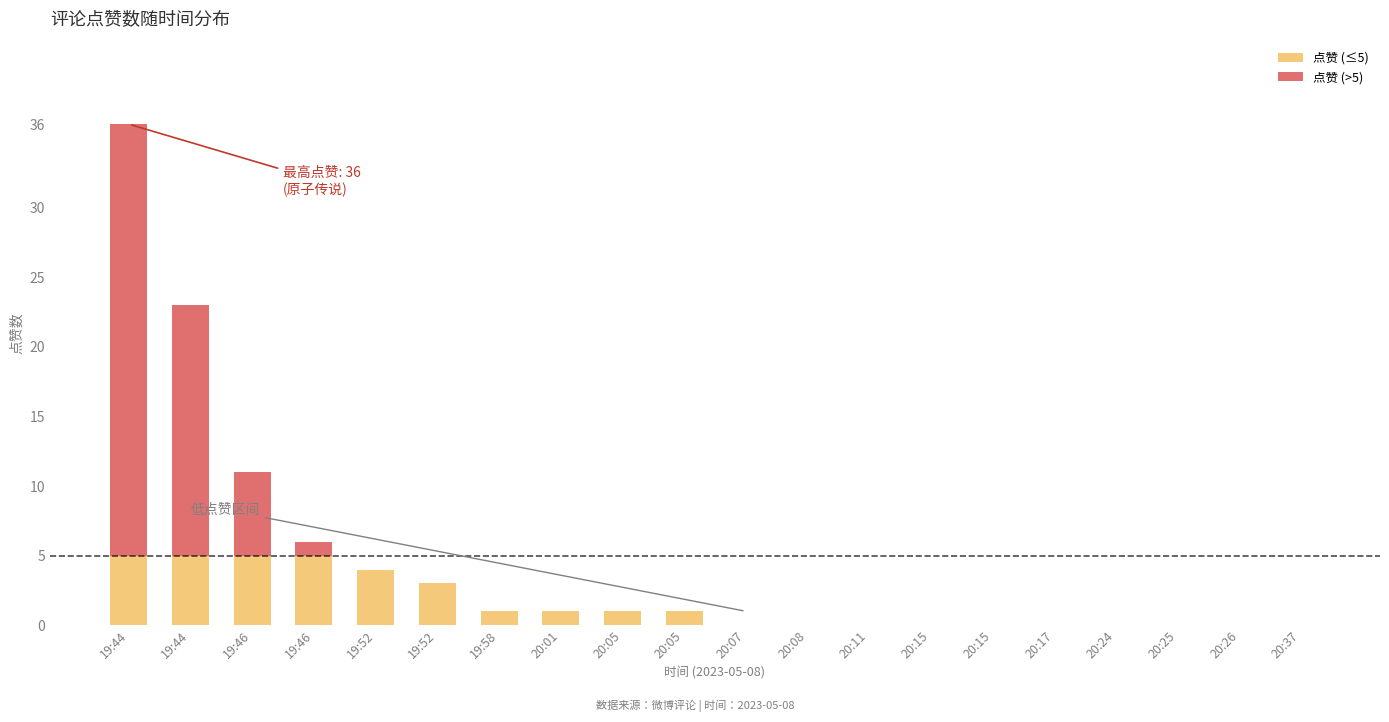

What is the label of the 18th bar from the left?

20:25